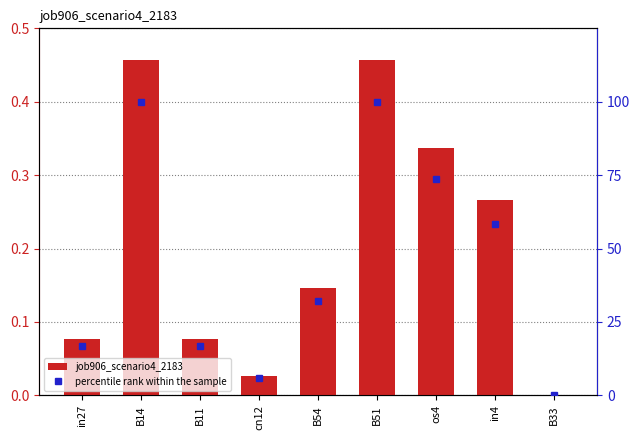

How many positive values does the percentile rank within the sample series have?

8